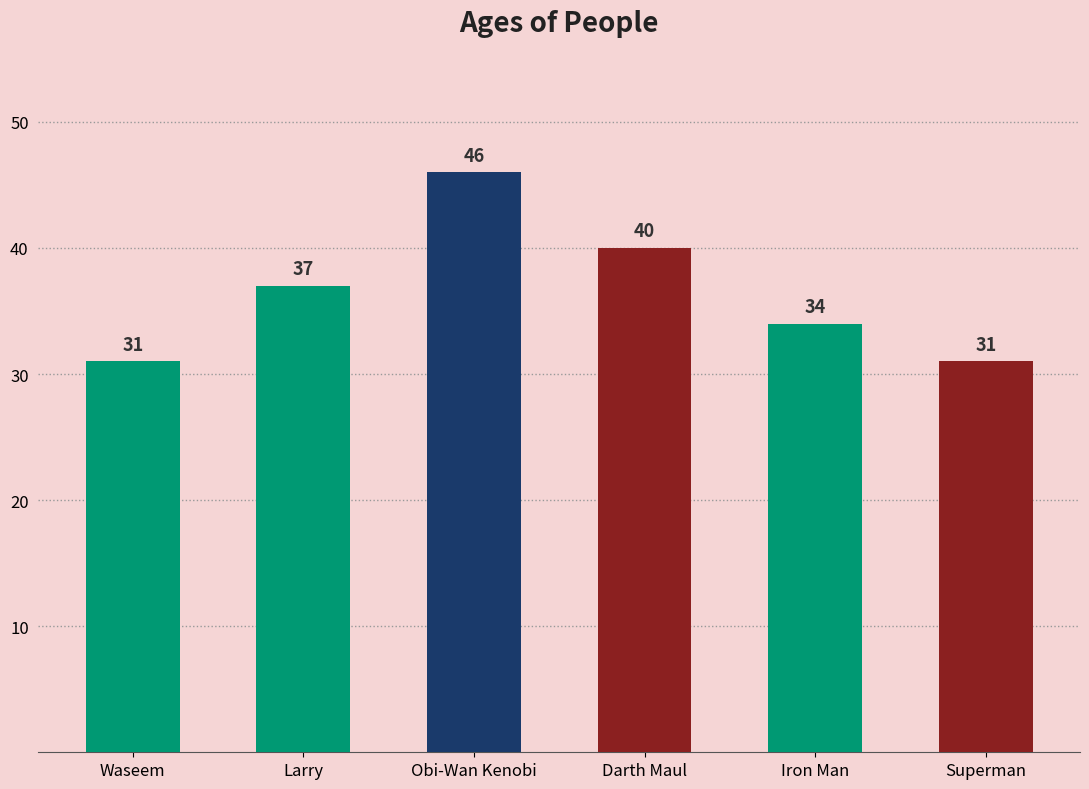

What is the sum of all values?

219